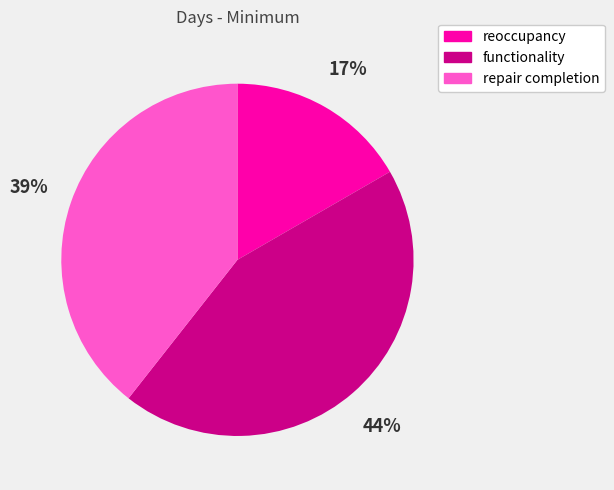

To the nearest percent, what is the difference between the largest and smallest slice percentages?

27%